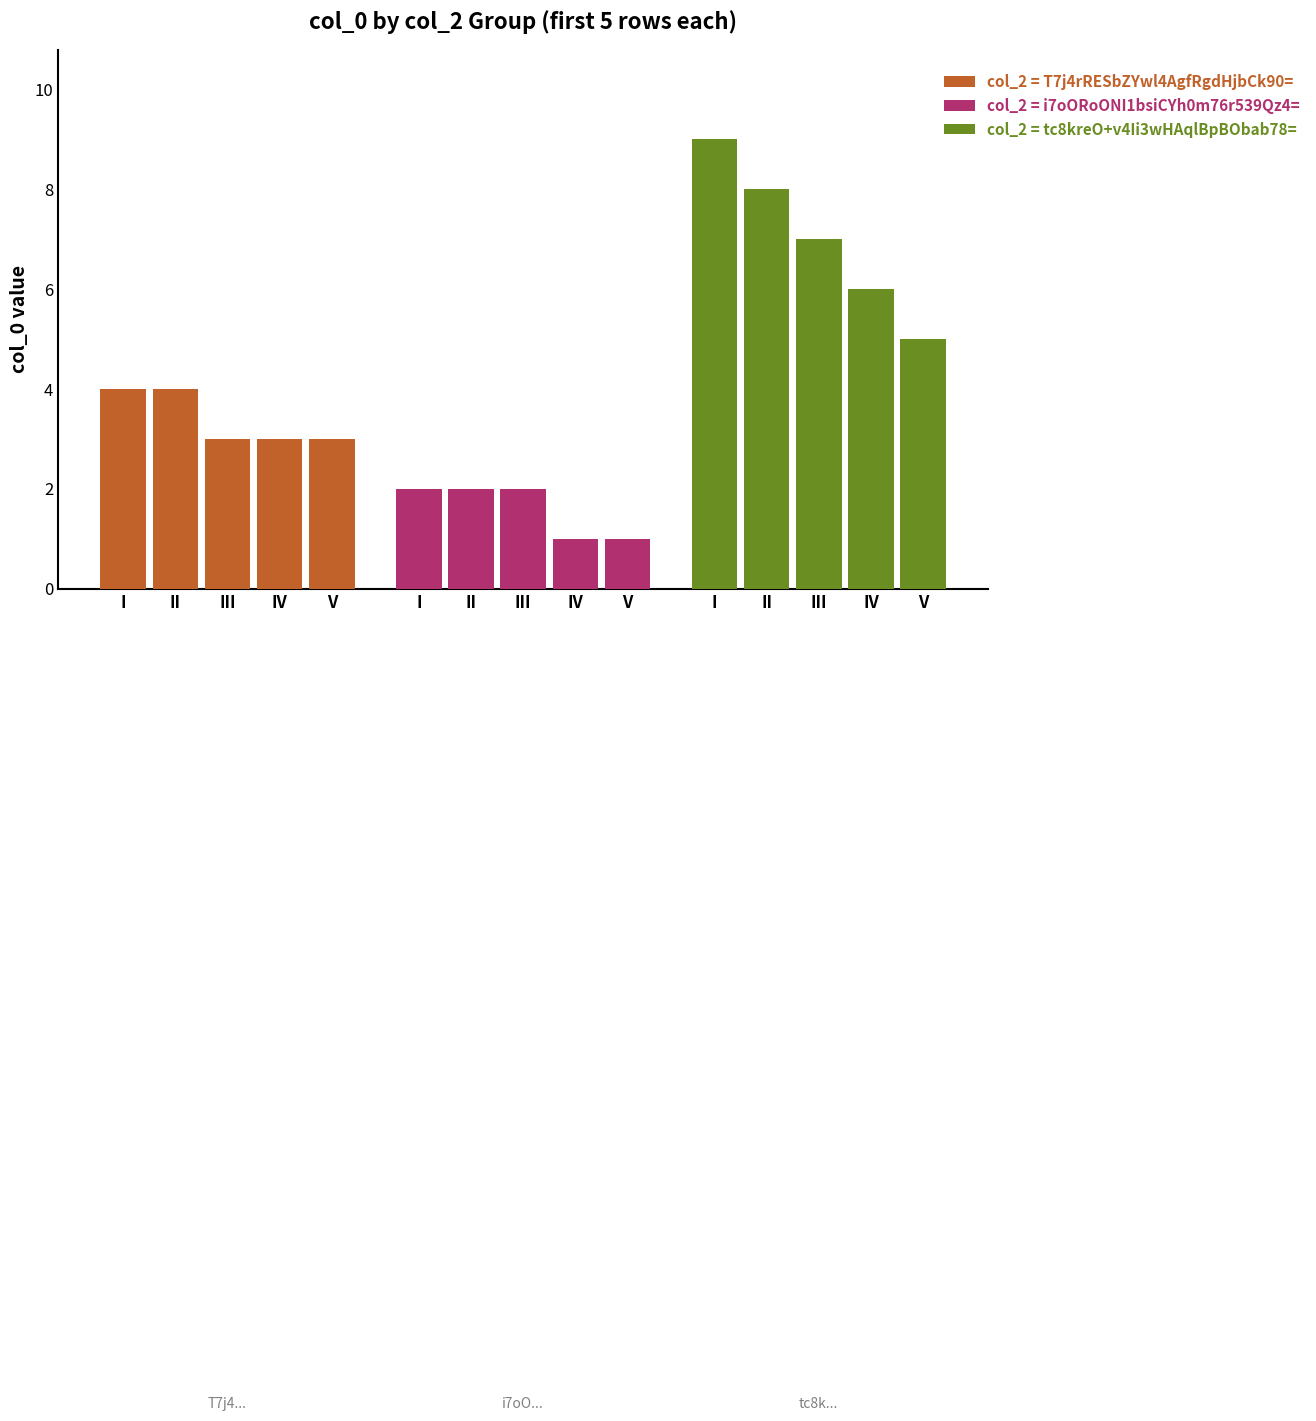

What are all the series names shown in the legend?

col_2 = T7j4rRESbZYwl4AgfRgdHjbCk90=, col_2 = i7oORoONI1bsiCYh0m76r539Qz4=, col_2 = tc8kreO+v4Ii3wHAqlBpBObab78=